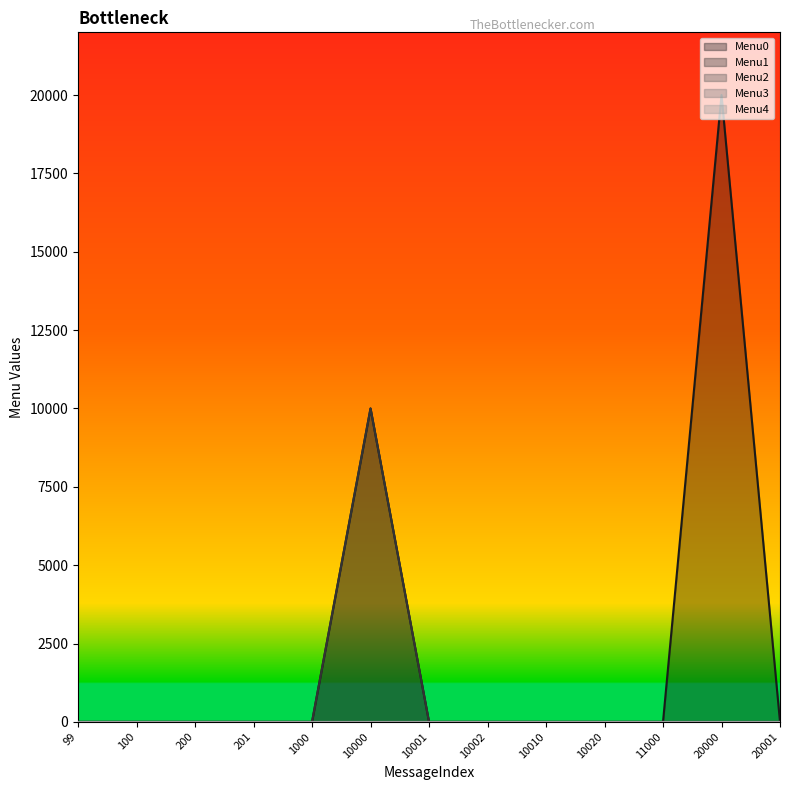

At which category does the chart reach its peak across all series?

20000